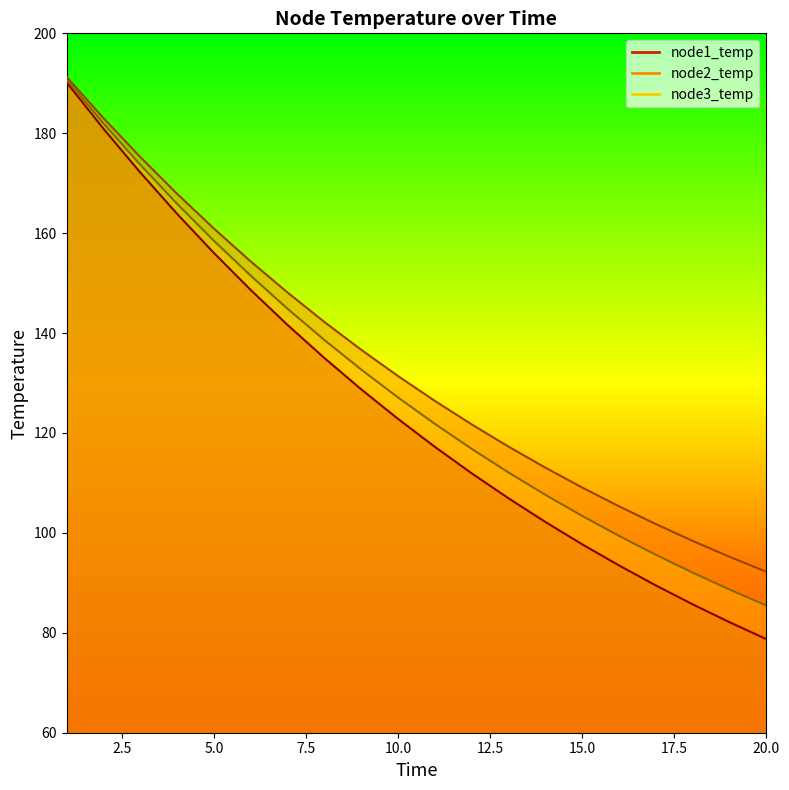

What is the sum of the node2_temp values at 5 and 16?

266.2